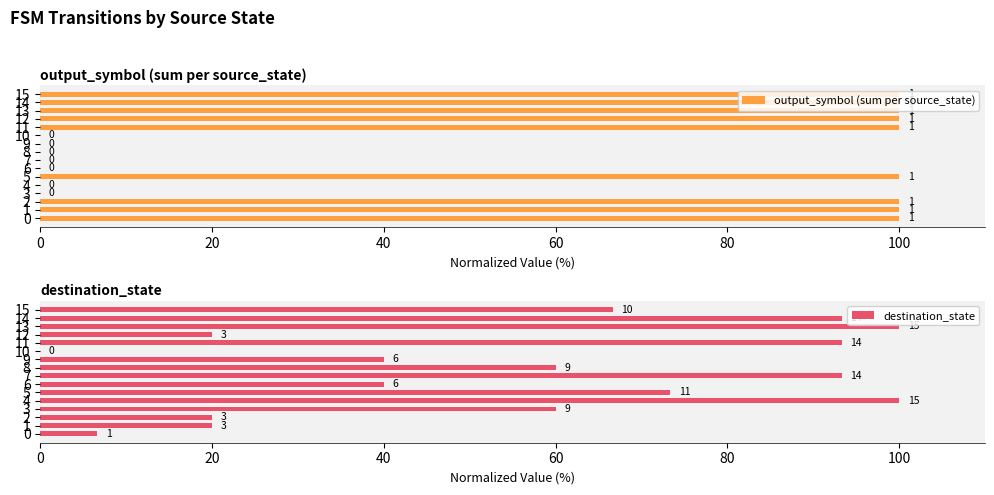

Which series has the largest total across all categories?

output_symbol (sum per source_state)